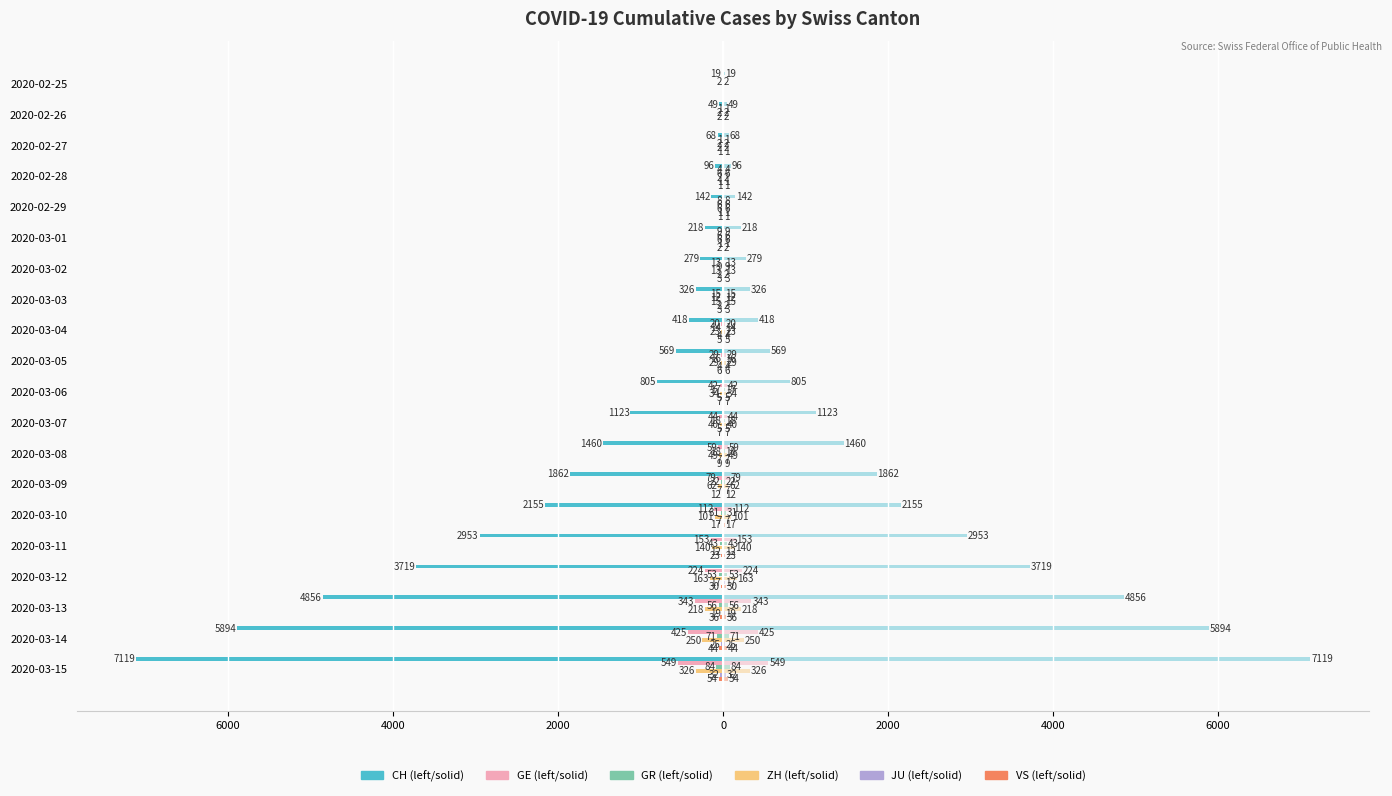

Which series has the largest range (max minus min)?

CH